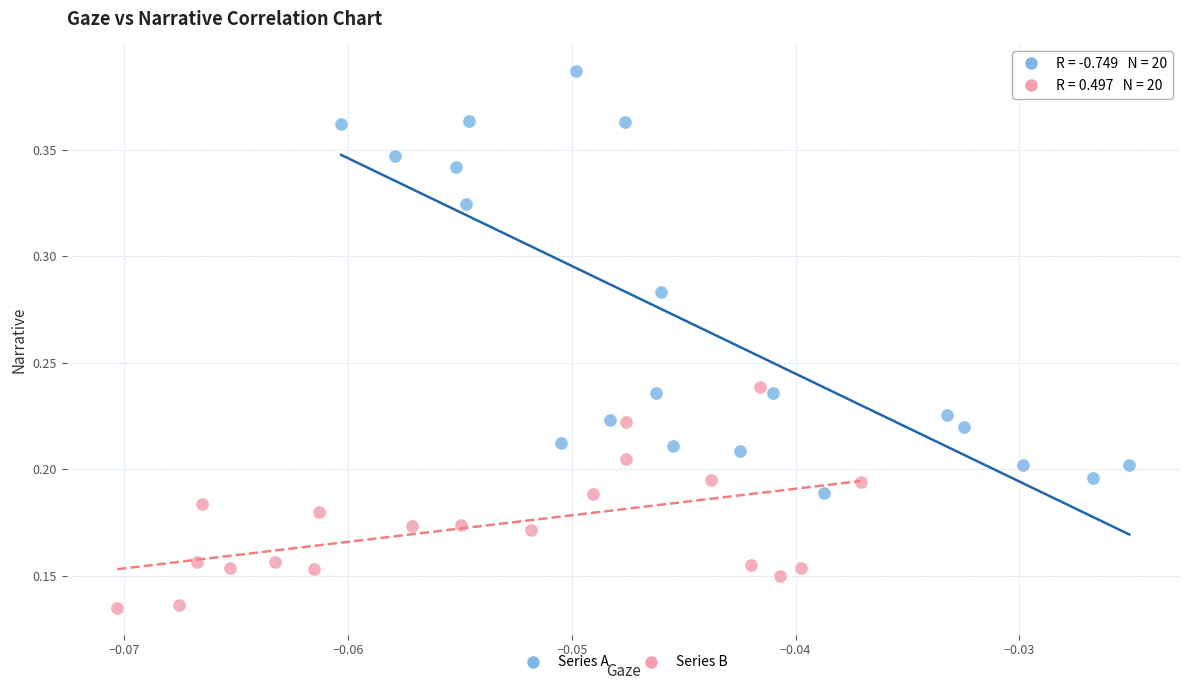

What are all the series names shown in the legend?

Series A, Series B